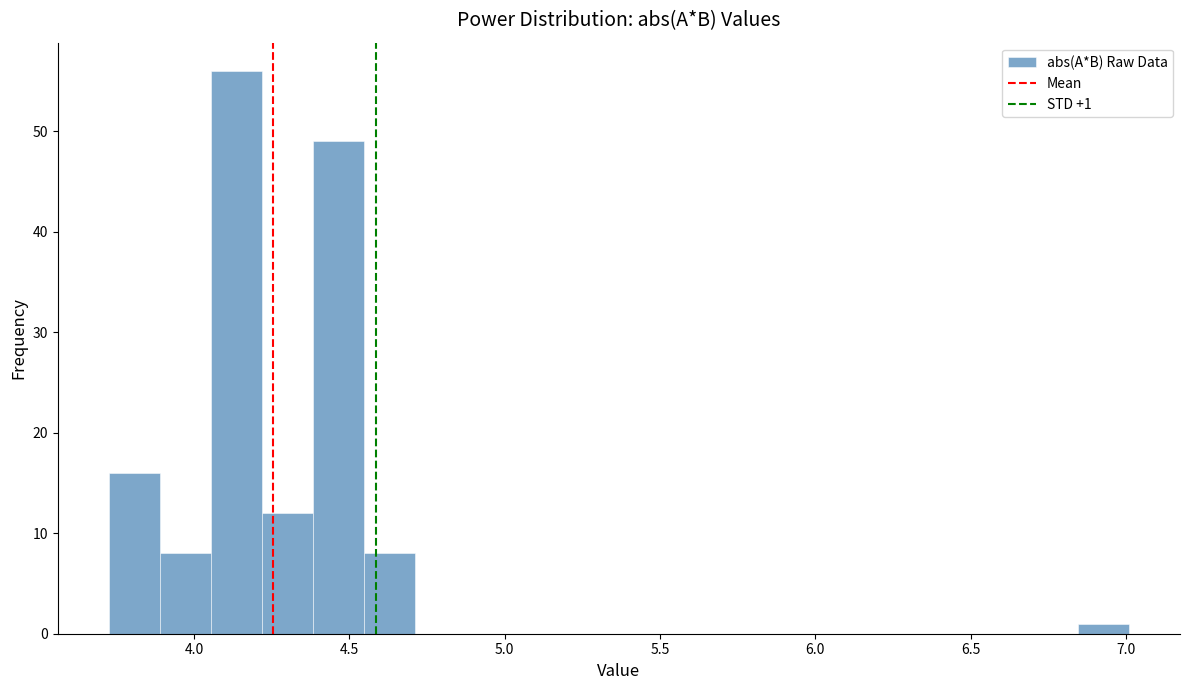

Read against the x-axis, roughly where is the centre of the tallest bar?

4.15